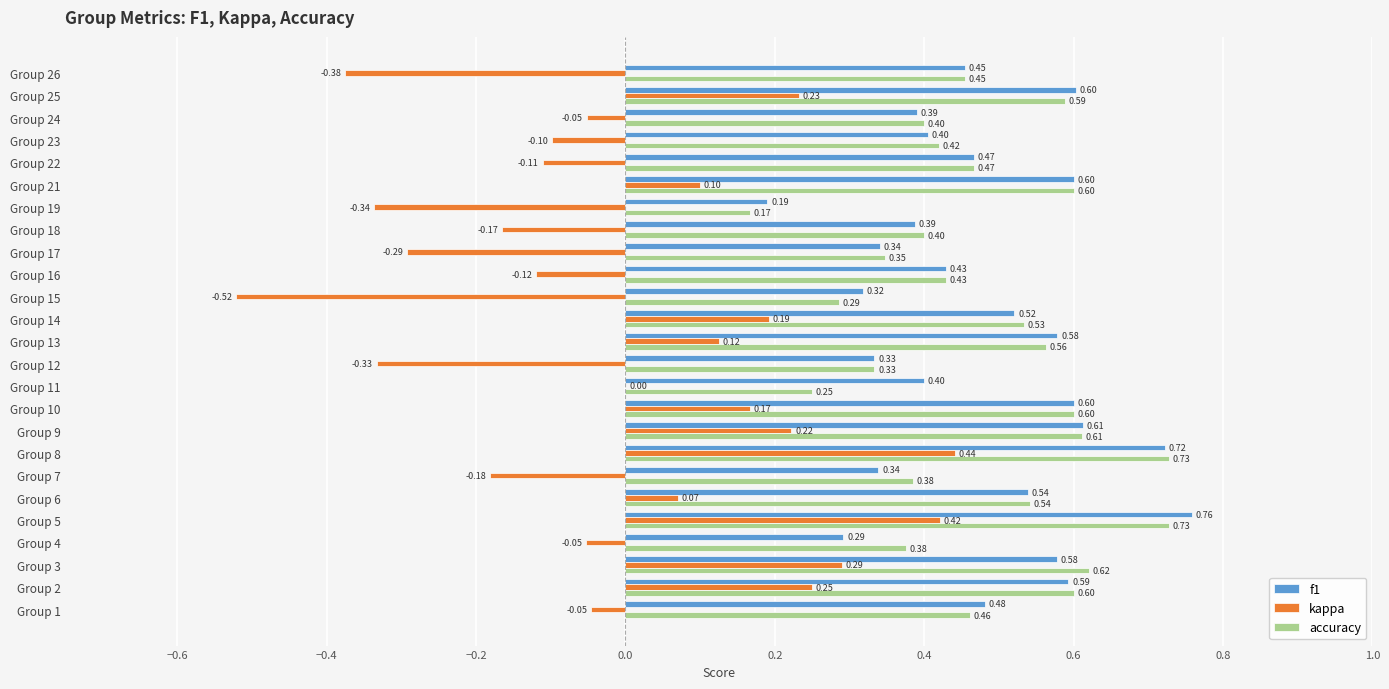

At which category is the sum across all series the highest?

Group 5